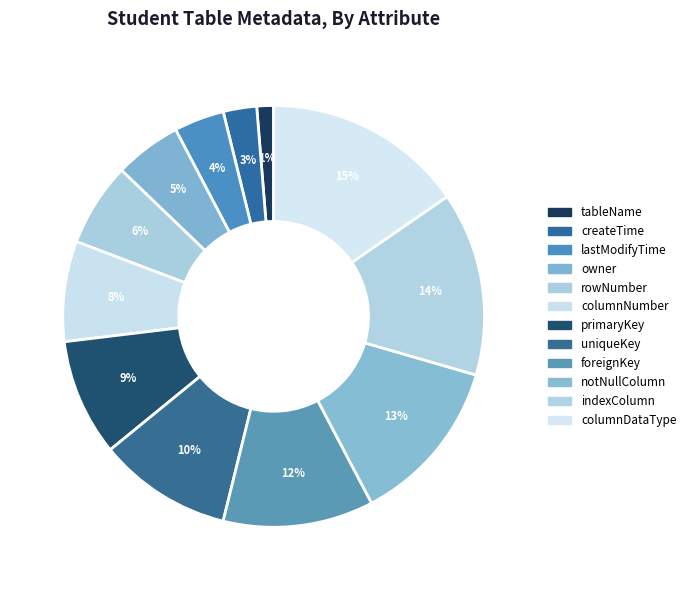

To the nearest percent, what is the combined percentage of lastModifyTime and primaryKey?

13%